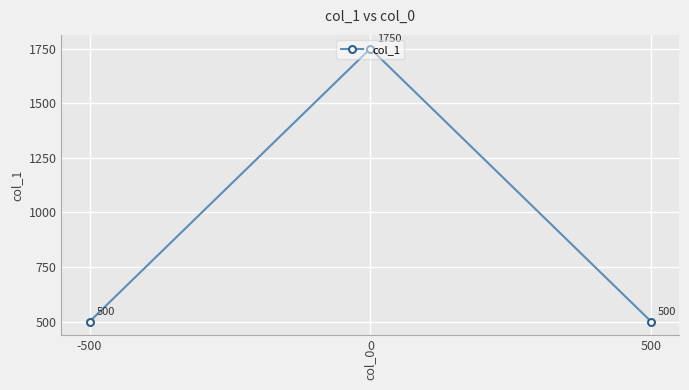

Reading right to left, what are all the values shown in this chart?

500=500	0=1750	-500=500